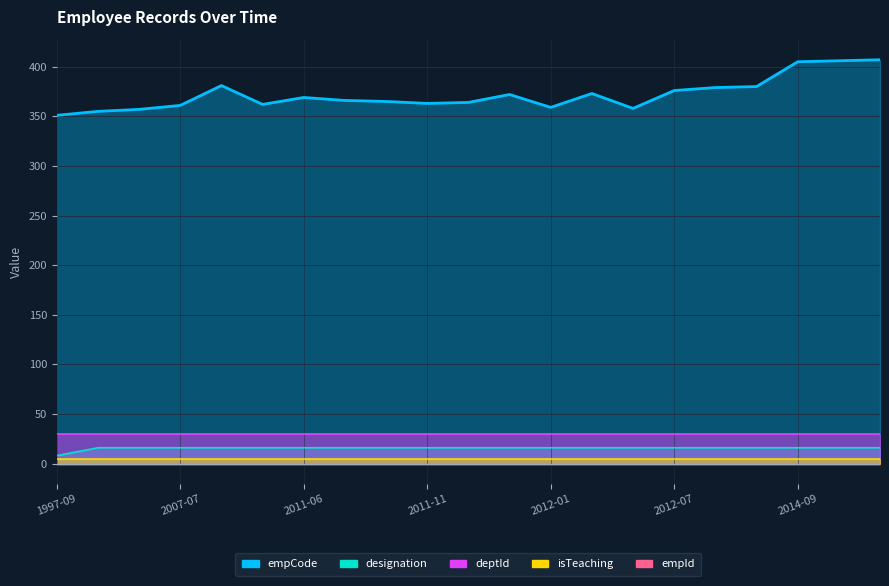

Which series has the widest spread of values?

empCode